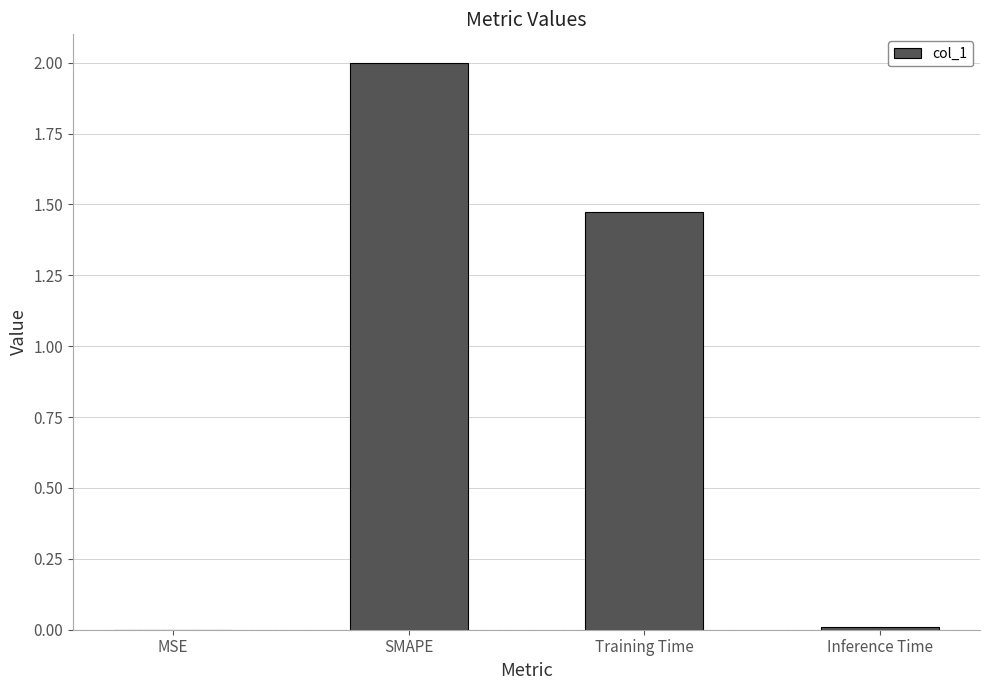

Where does the data first go above 1?

SMAPE